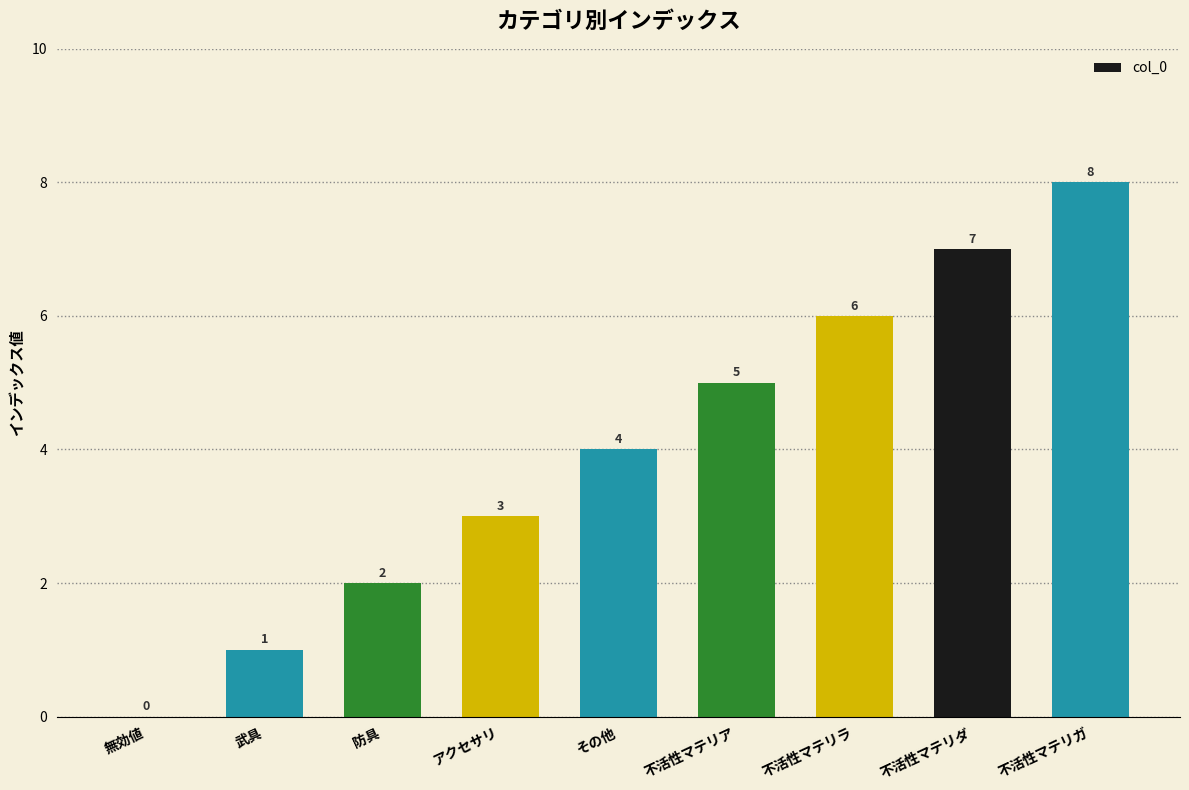

Reading left to right, list all the values displayed in this chart.

0	1	2	3	4	5	6	7	8